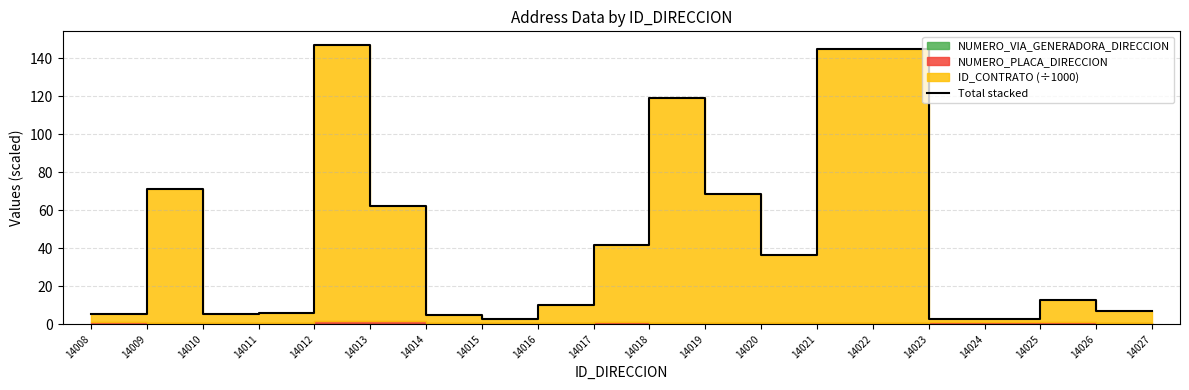

How many lines are shown in the chart?

1